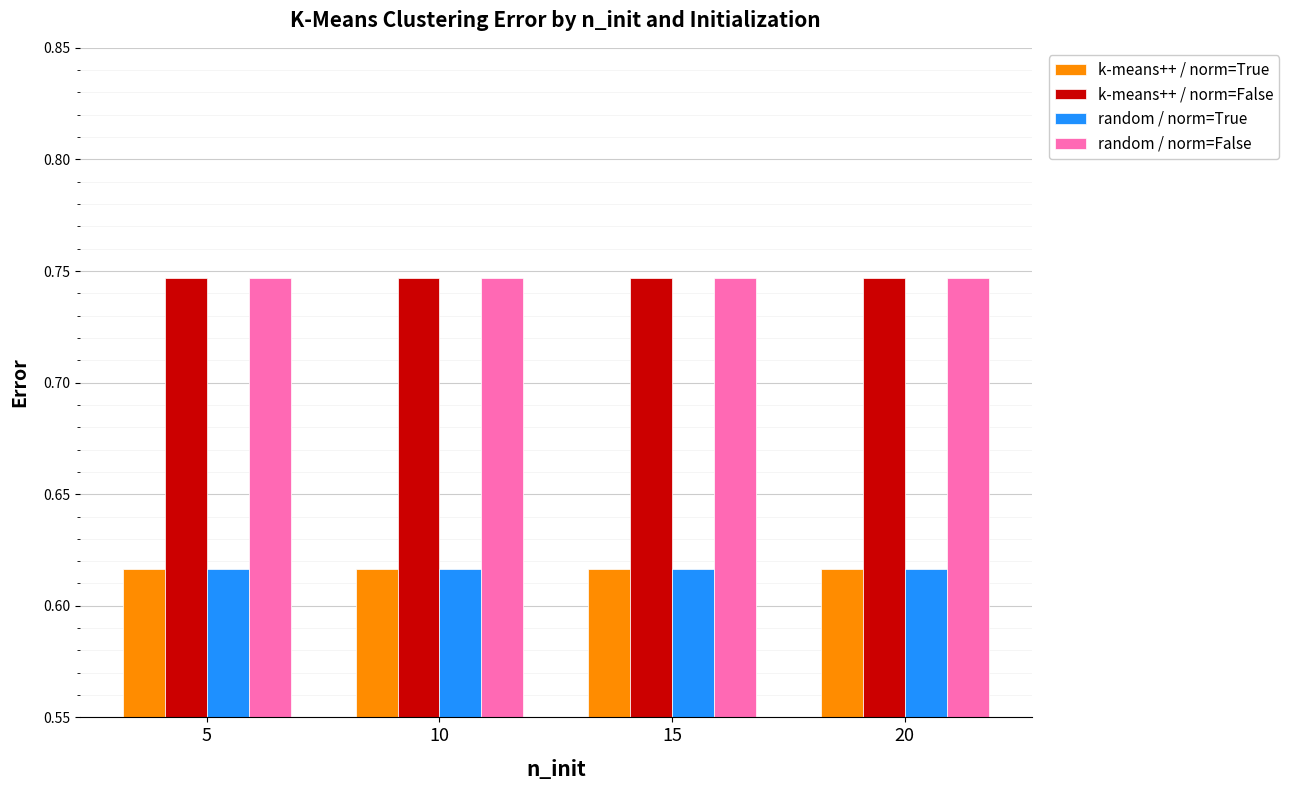

What is the sum of the k-means++ / norm=False values at 10 and 20?

1.5